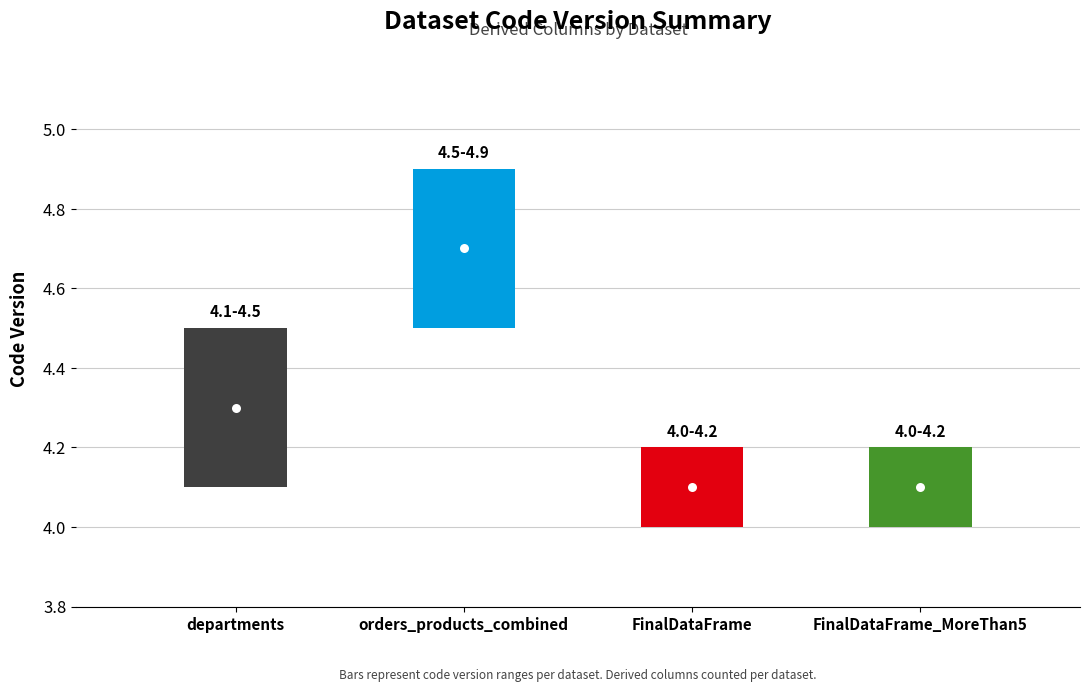

Rank the categories by value from highest to lowest.

orders_products_combined, departments, FinalDataFrame, FinalDataFrame_MoreThan5